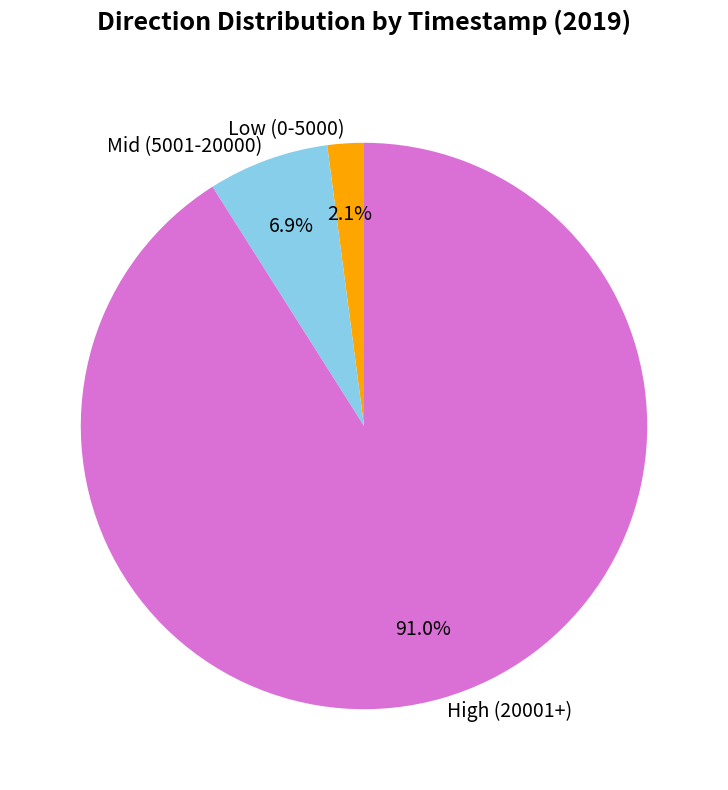

Is there any slice that represents more than half of the pie?

Yes